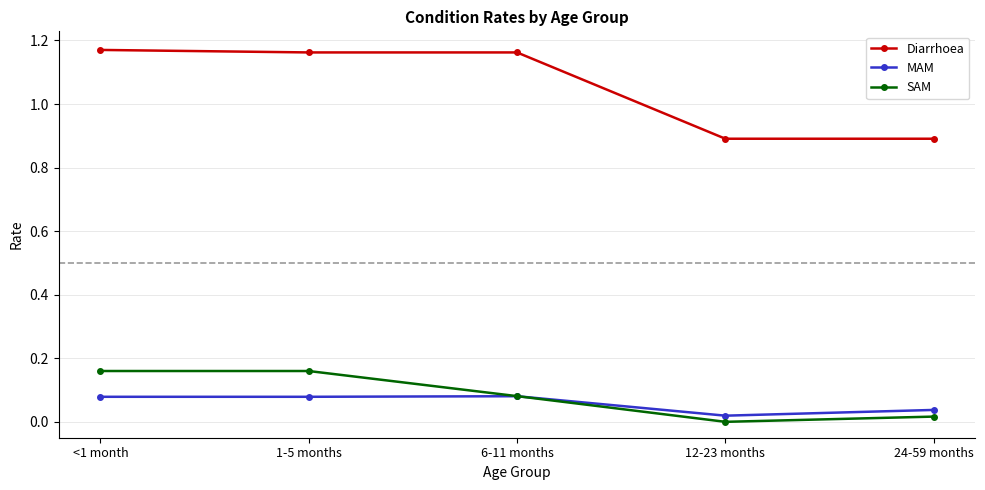

Is it true that SAM equals 0.3 at <1 month?

False